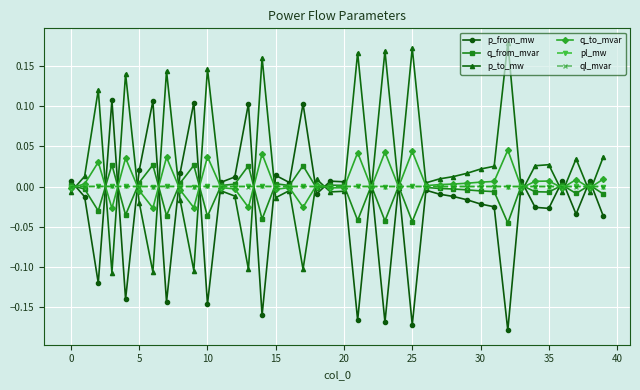

True or false: pl_mw has more than 1 interior local peaks.

True